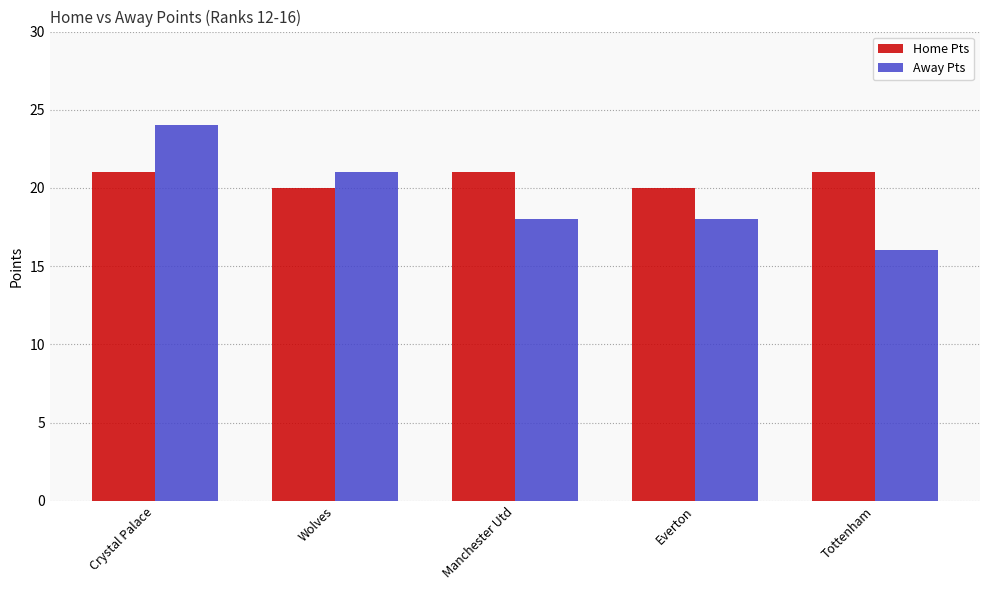

What is the approximate value of Home Pts at Wolves?

20